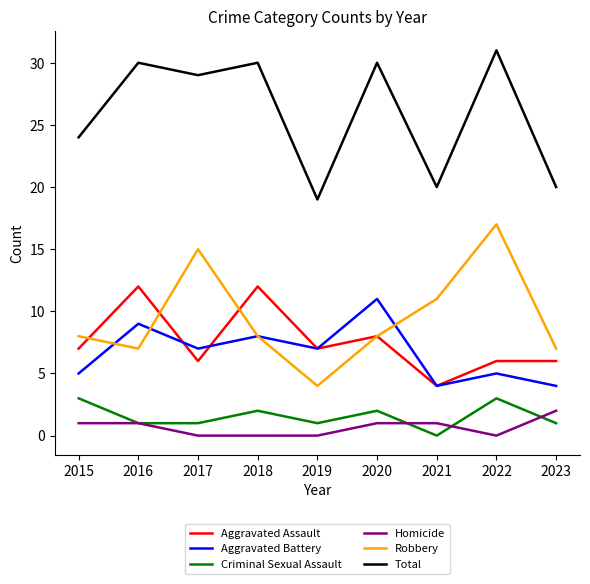

True or false: Total and Robbery cross at least once.

False